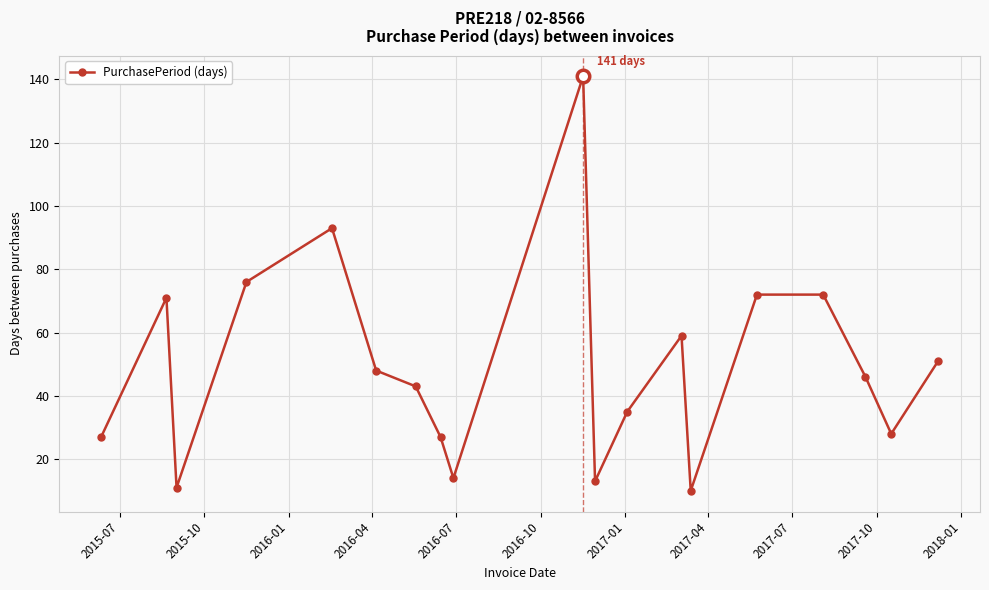

What is the smallest value displayed?

10